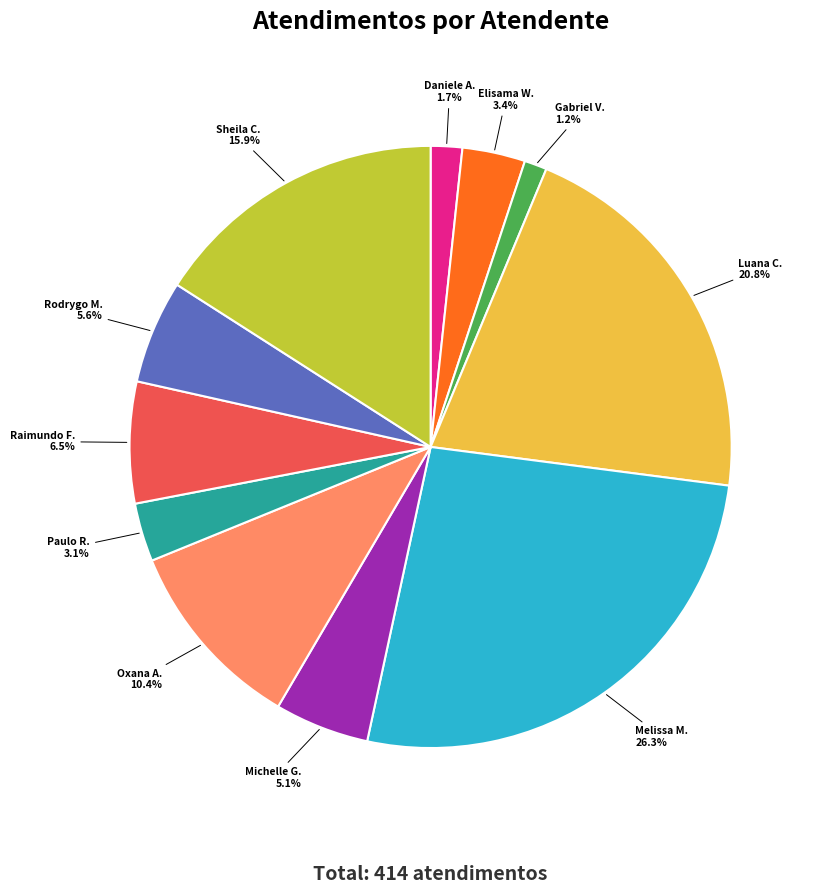

Does any single category account for the majority?

No